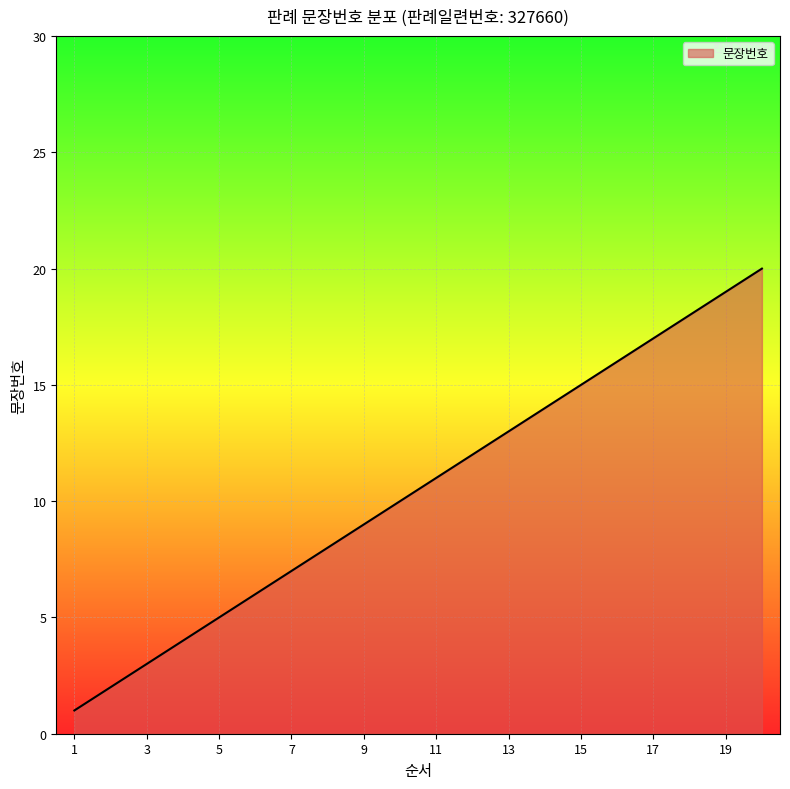

What is the difference between the maximum and minimum values?

19